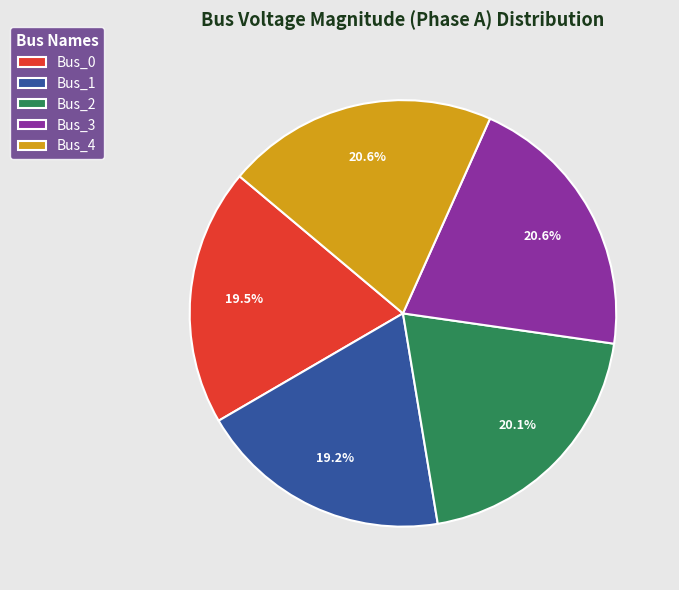

What percentage do Bus_0 and Bus_1 together represent?

38.7%